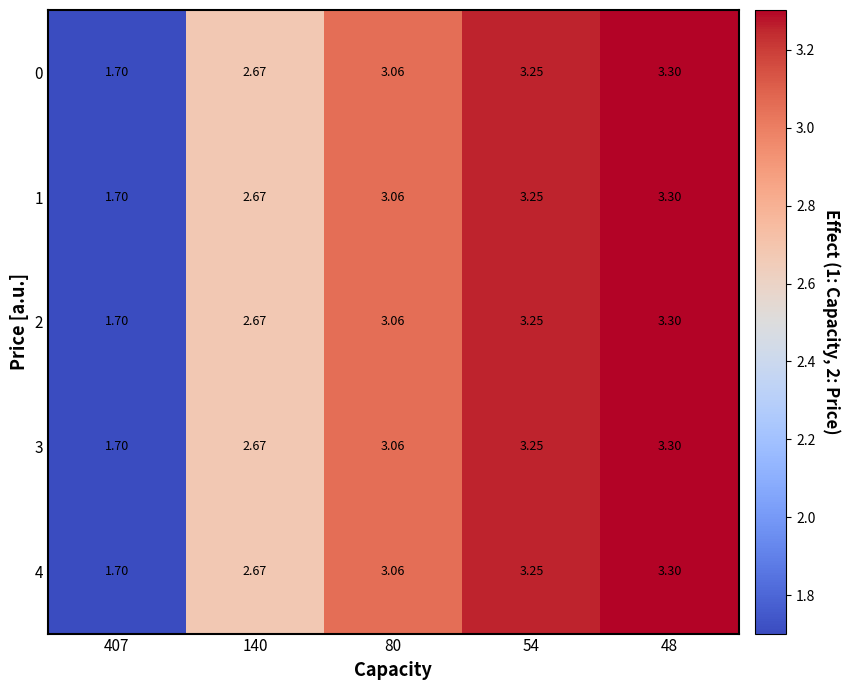

Which label corresponds to the smallest value in the chart?

407